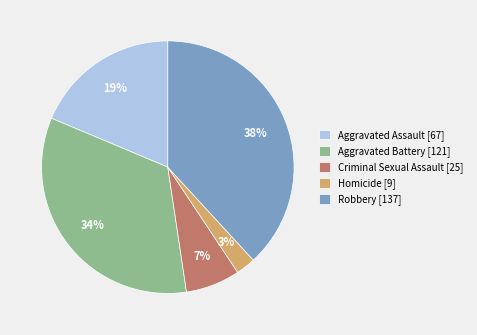

Is the sum of Aggravated Battery and Aggravated Assault greater than half?

Yes